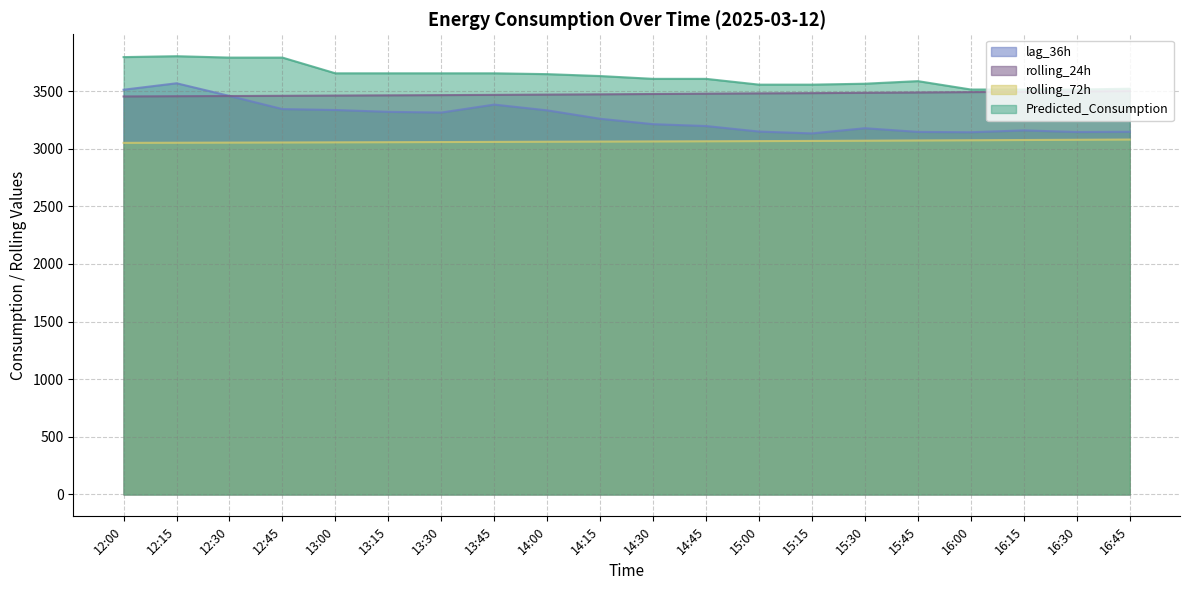

Reading left to right, transcribe all the data shown in this chart.

lag_36h: 3512.0	3568.0	3458.0	3344.0	3336.0	3320.0	3314.0	3383.0	3333.0	3260.0	3213.0	3197.0	3149.0	3133.0	3178.0	3146.0	3143.0	3159.0	3145.0	3147.0
rolling_24h: 3453.5	3455.6	3457.4	3459.2	3461.2	3463.2	3465.2	3467.4	3469.8	3472.0	3474.9	3477.6	3480.3	3482.4	3485.2	3488.0	3491.2	3494.4	3497.3	3499.8
rolling_72h: 3050.9	3051.9	3053.0	3054.0	3055.4	3056.5	3057.9	3059.2	3060.6	3061.8	3063.2	3064.6	3066.1	3067.7	3069.5	3071.4	3073.4	3075.5	3077.5	3079.6
Predicted_Consumption: 3795.1	3802.9	3790.8	3790.8	3654.4	3654.4	3654.4	3654.4	3647.3	3630.7	3606.4	3606.4	3556.1	3556.1	3564.2	3586.6	3513.9	3513.9	3513.9	3520.6